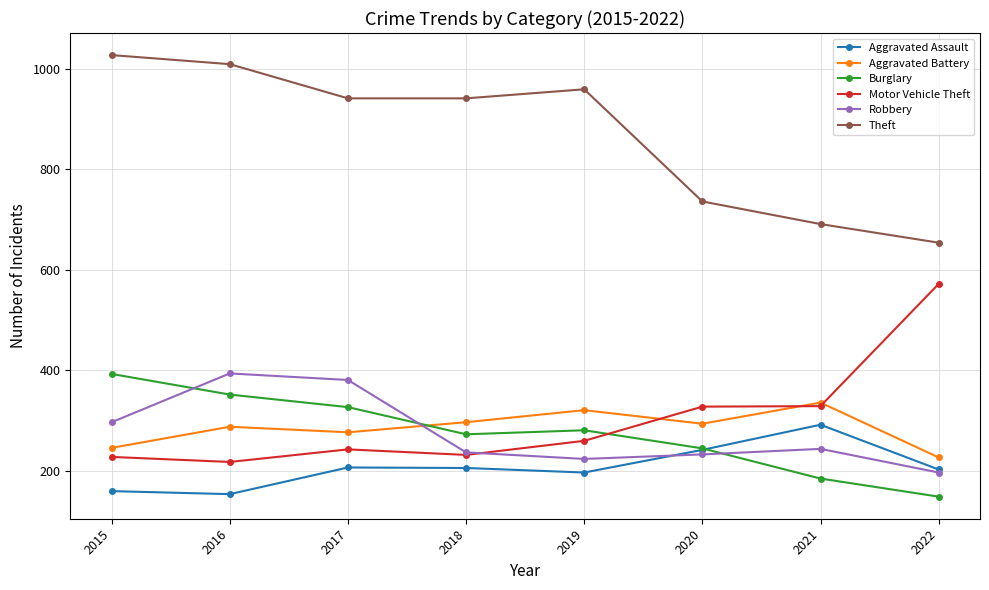

True or false: Theft and Robbery cross at least once.

False